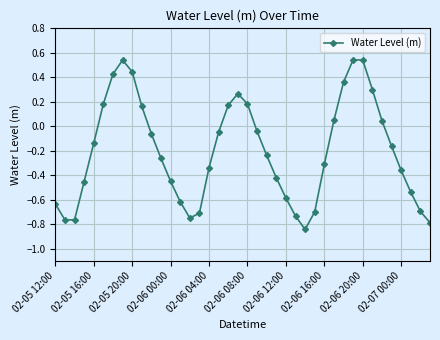

How many data points does each series have?

40